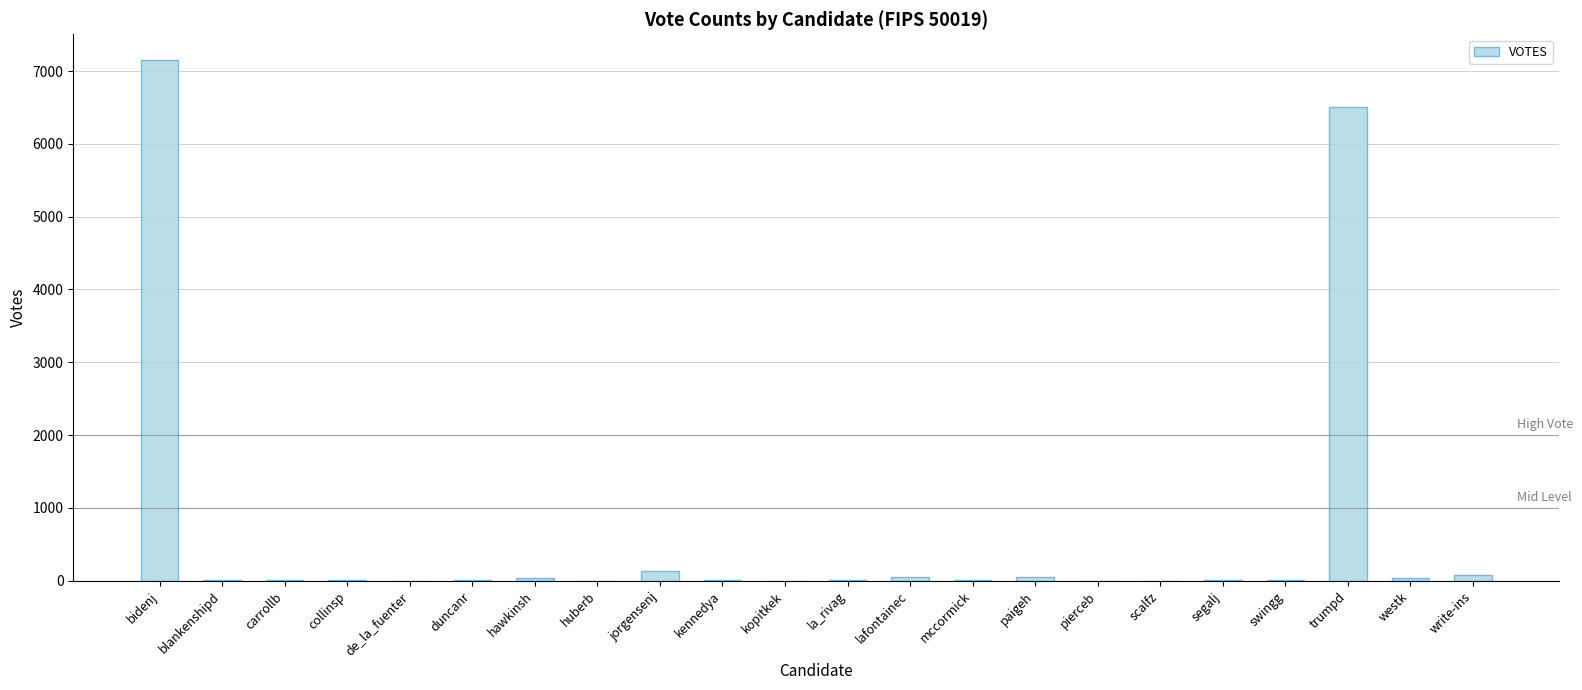

At which label does the data first exceed 8?

bidenj